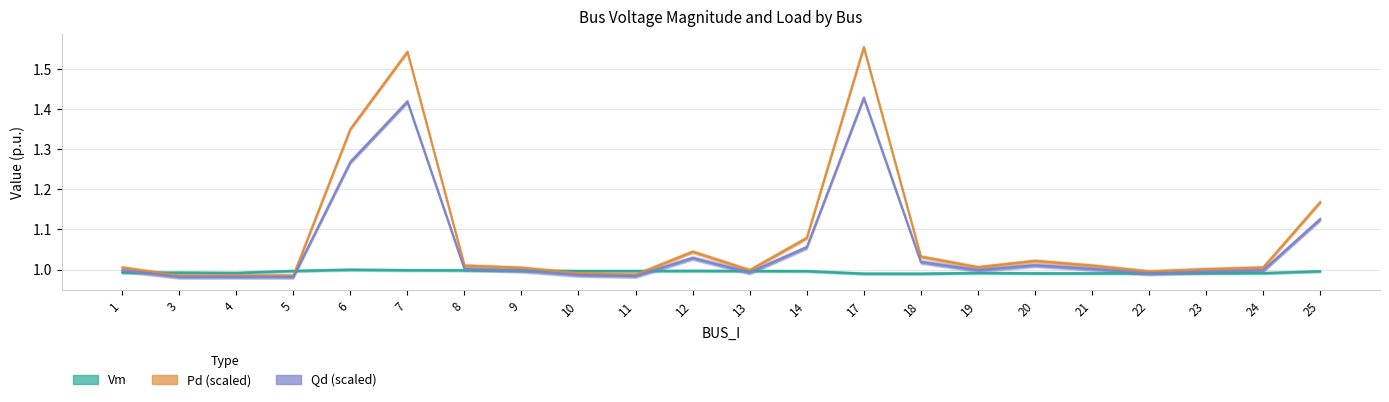

At how many categories does at least one series exceed 1?

15